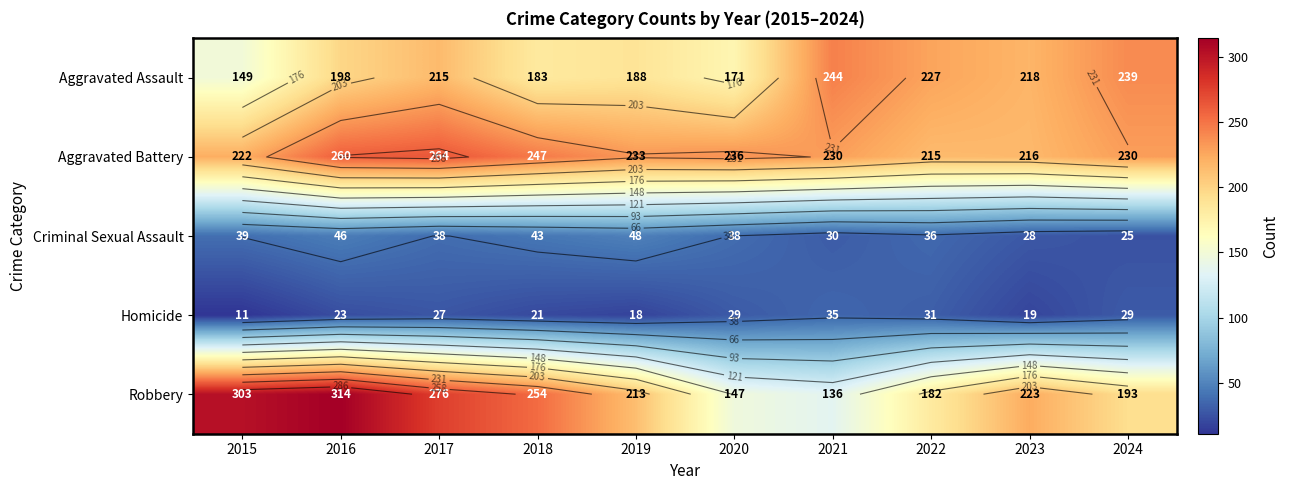

Rank the categories by Aggravated Assault value from highest to lowest.

2021, 2024, 2022, 2023, 2017, 2016, 2019, 2018, 2020, 2015